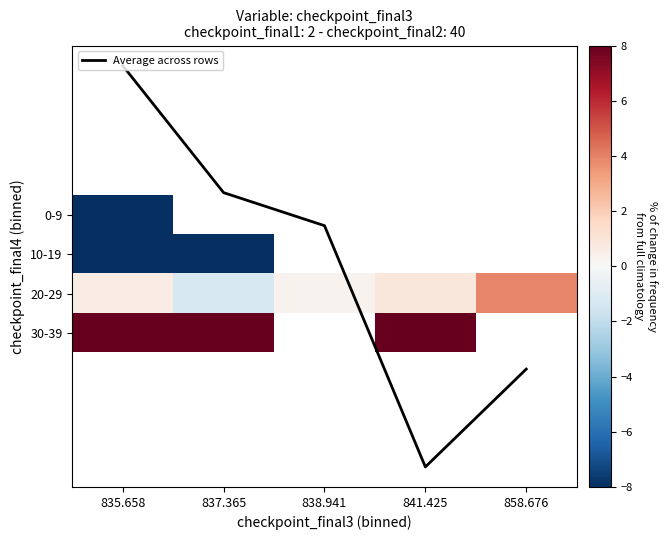

Which series has the largest range (max minus min)?

Average across rows